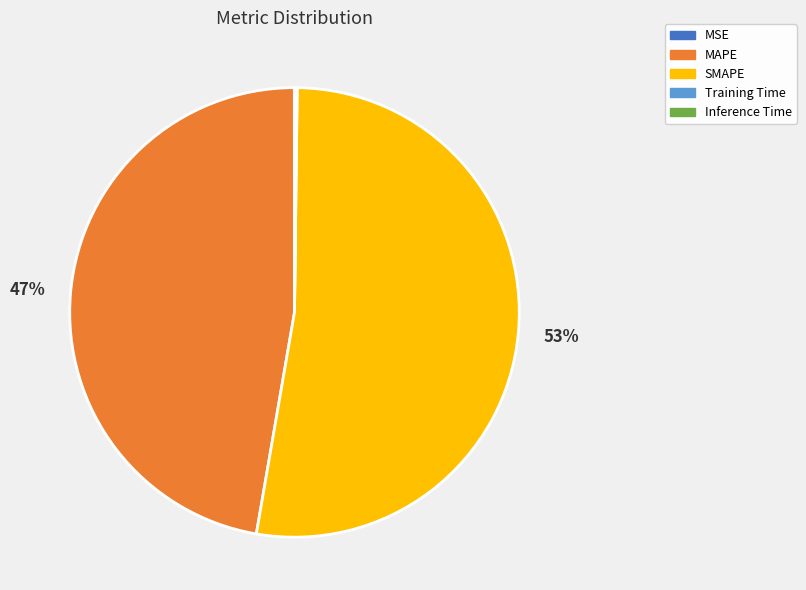

Is the sum of SMAPE and MAPE greater than half?

Yes